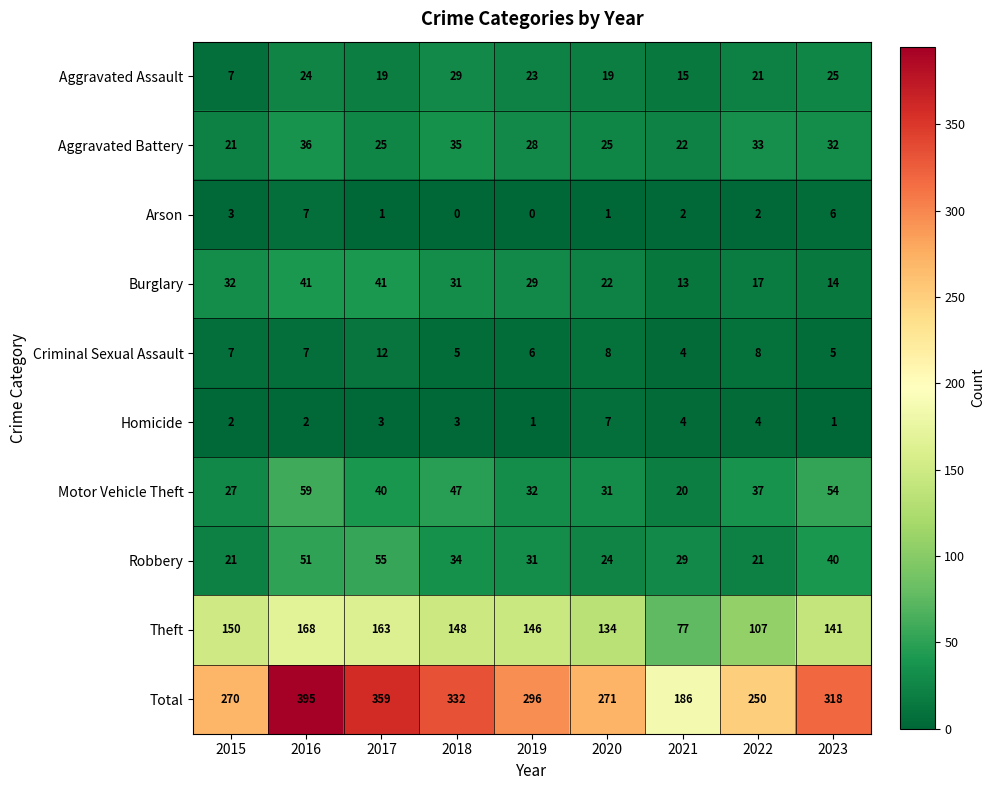

What is the average value of the Aggravated Assault series?

20